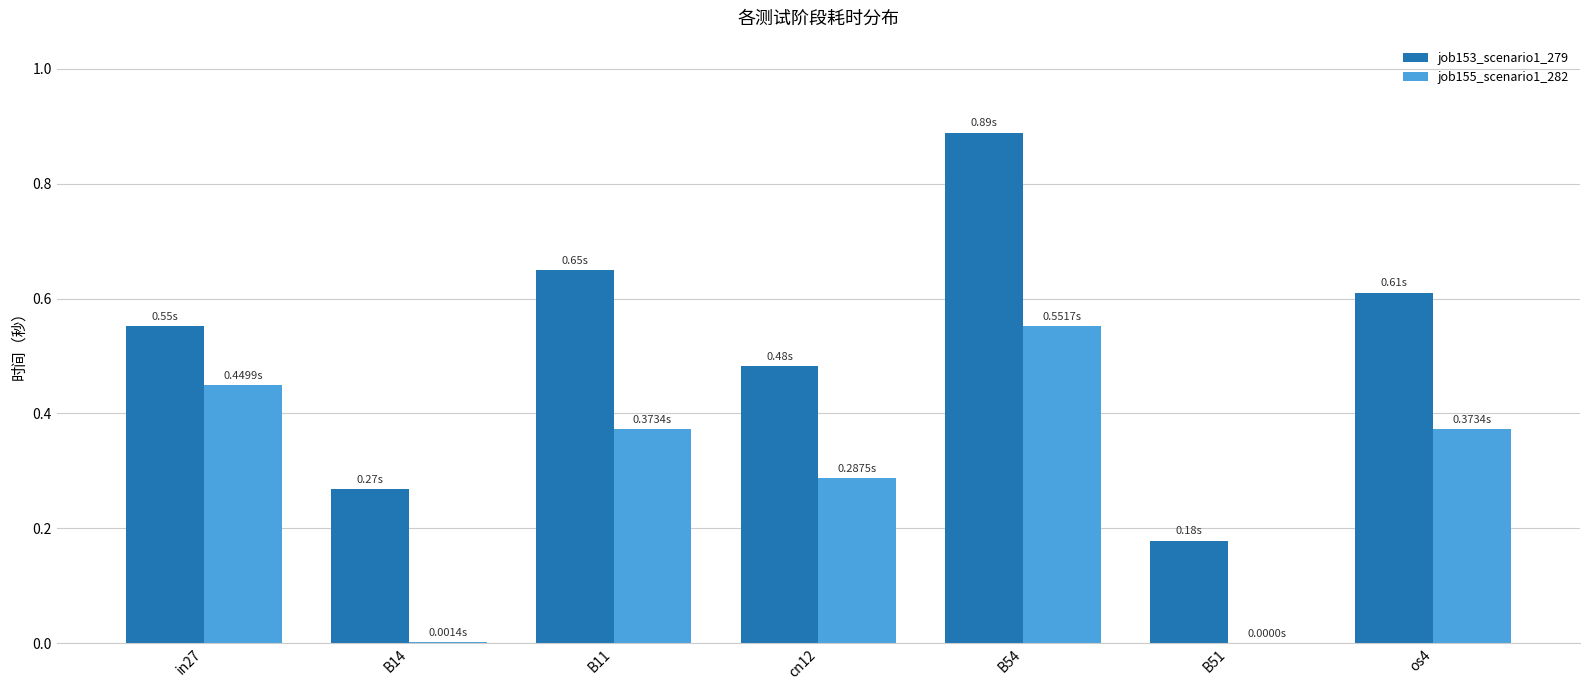

How many series are shown in this chart?

2